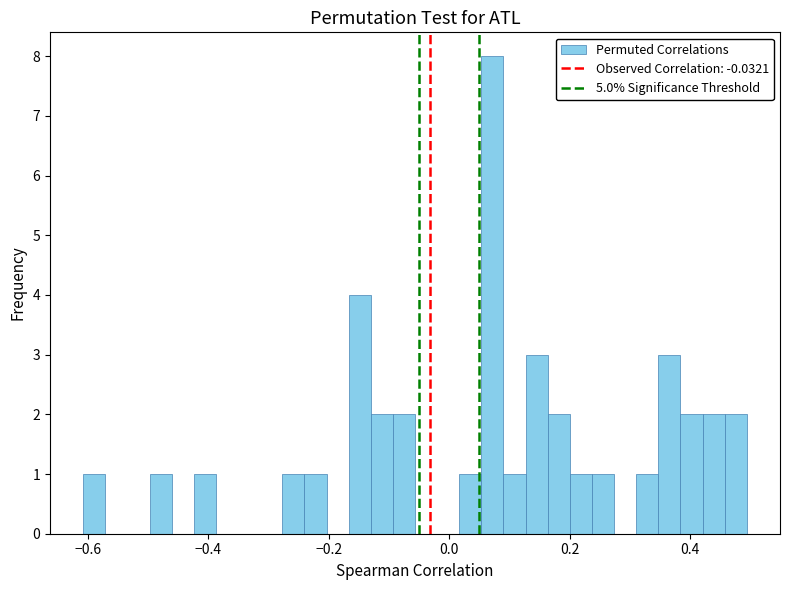

Read against the x-axis, roughly where is the centre of the tallest bar?

0.08